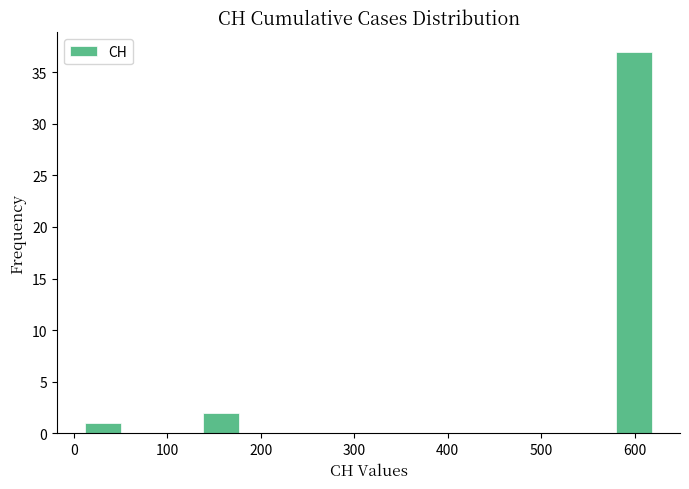

What is the height of the bar covering 130 to 190 on the x-axis? Neither the bar edges nor the heights are printed on the chart, so give them approximately, as read against the axes.

2